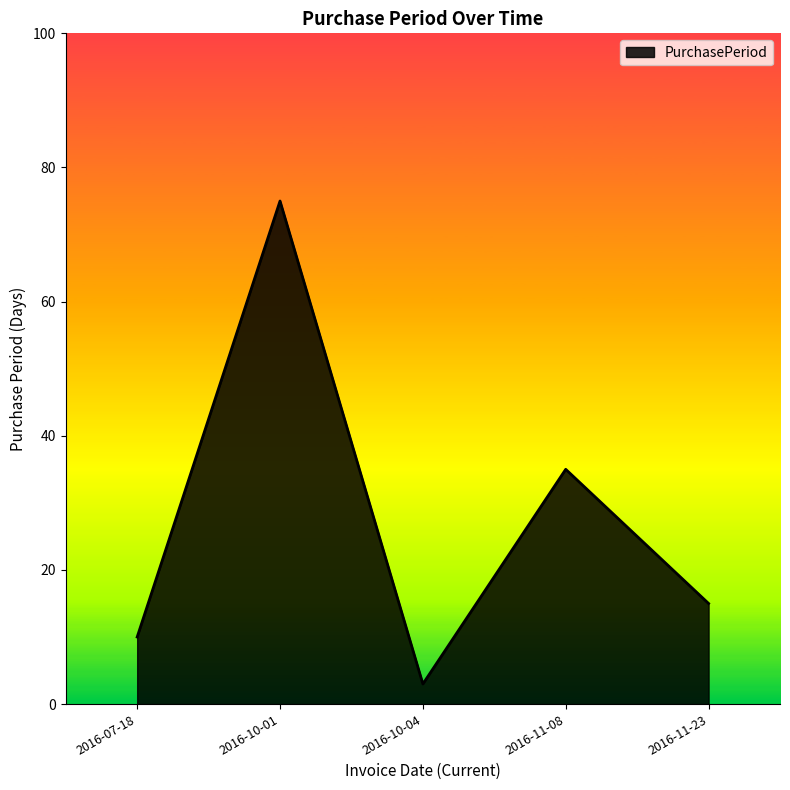

Is it true that the value at 2016-10-01 is 99?

False